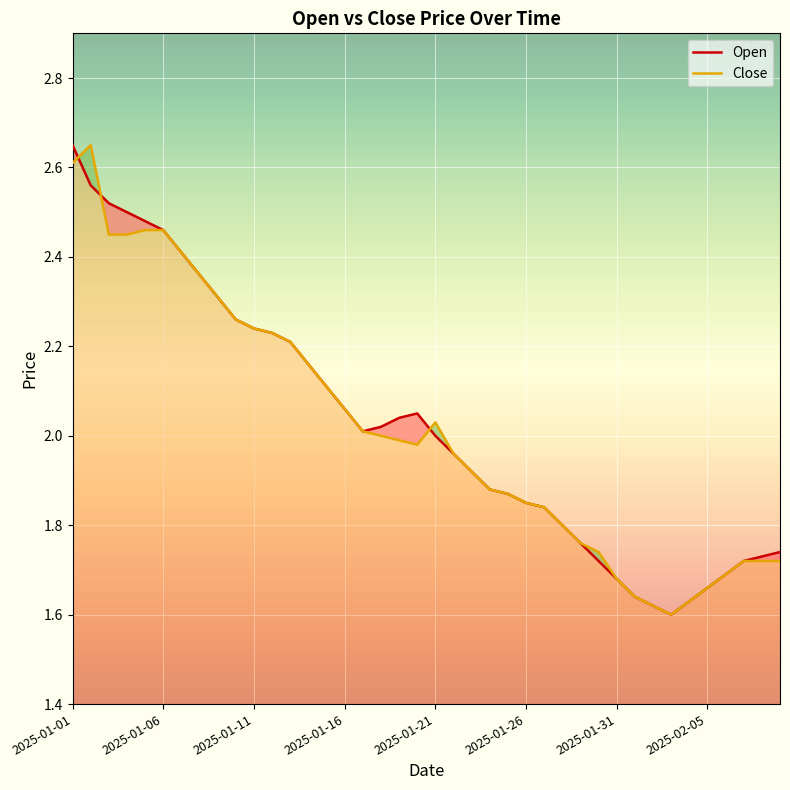

How many lines are shown in the chart?

2